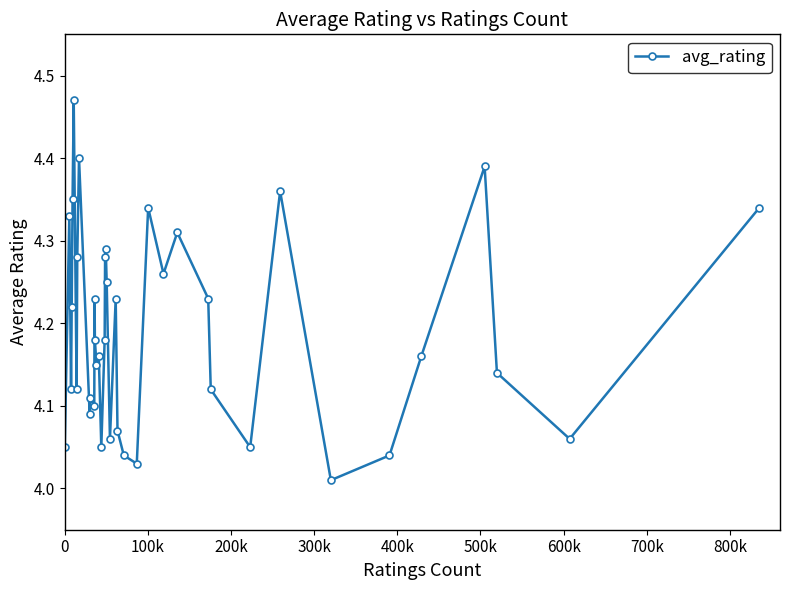

How many interior local valleys (lower than both neighbors) does the data have?

12